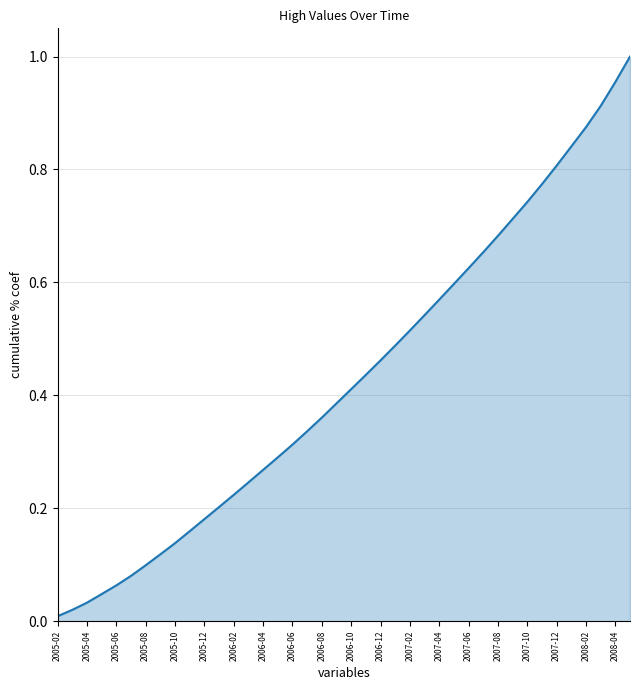

The chart shows a value of 0.3 at 2007-06. True or false?

False